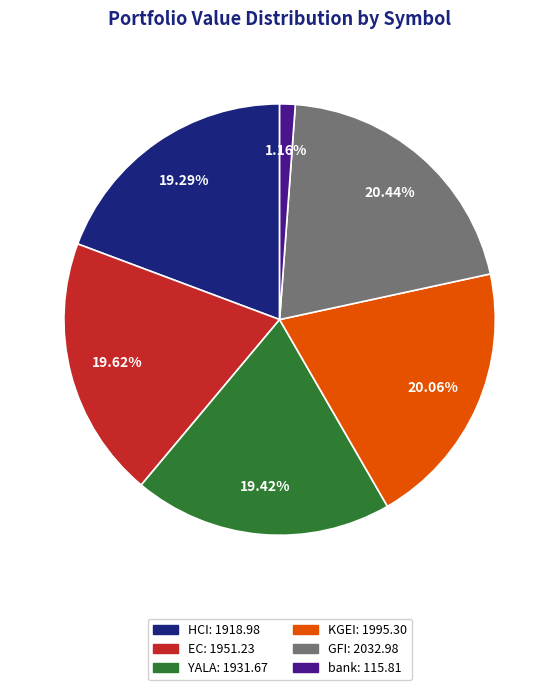

Count the number of slices in the pie.

6